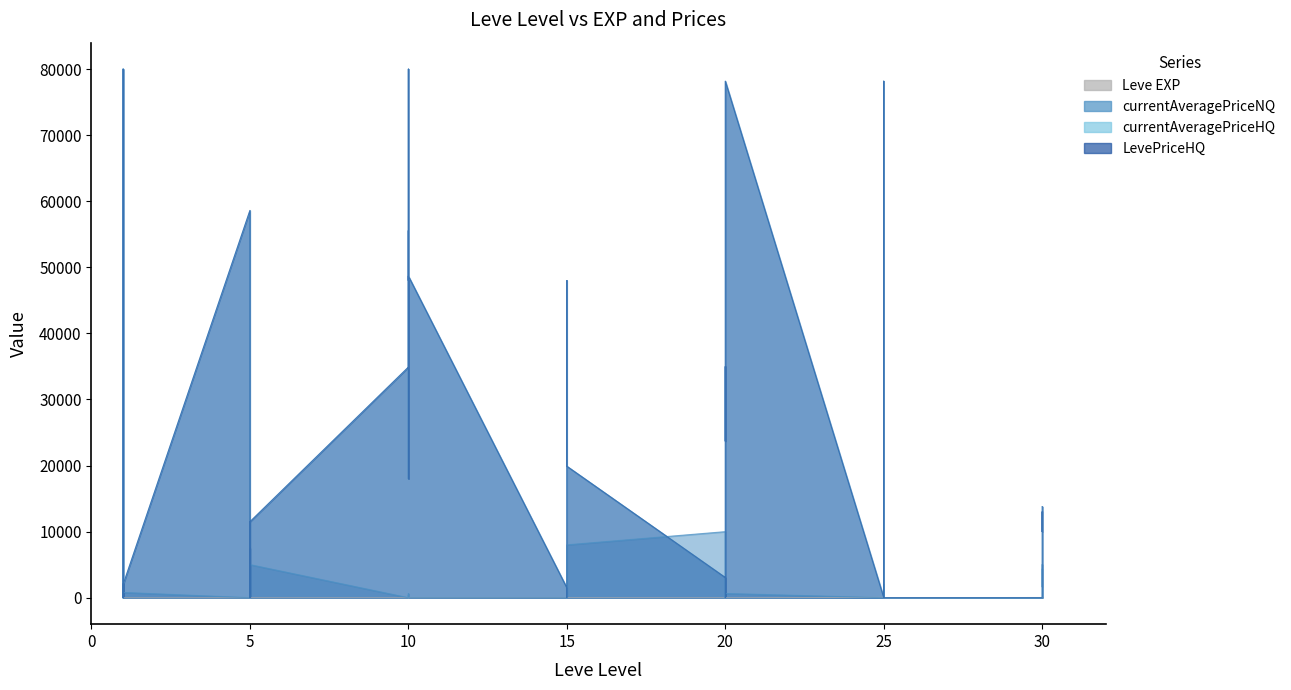

Does the chart have visible grid lines?

No